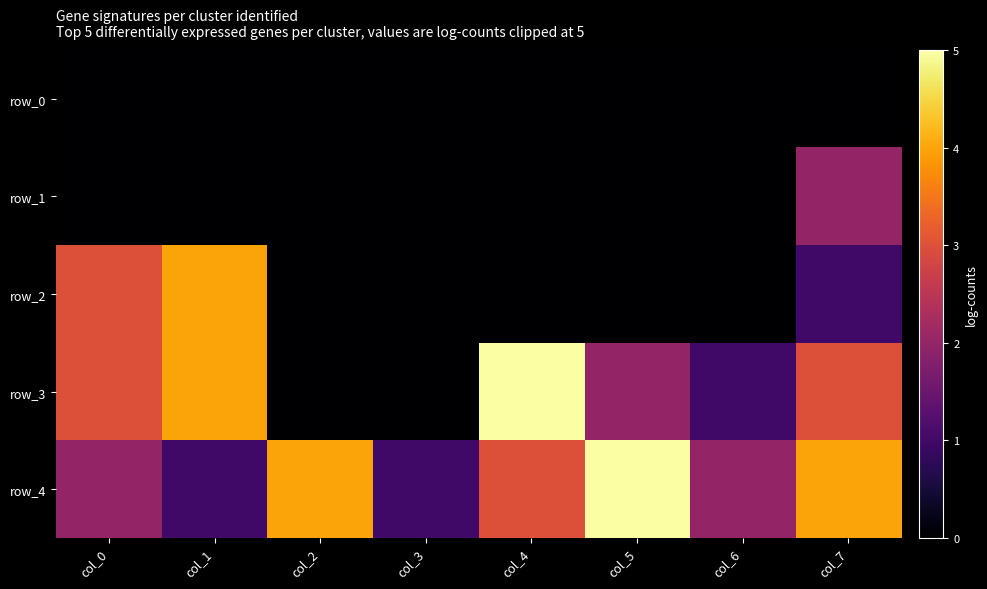

Which series has the largest total across all categories?

row_4